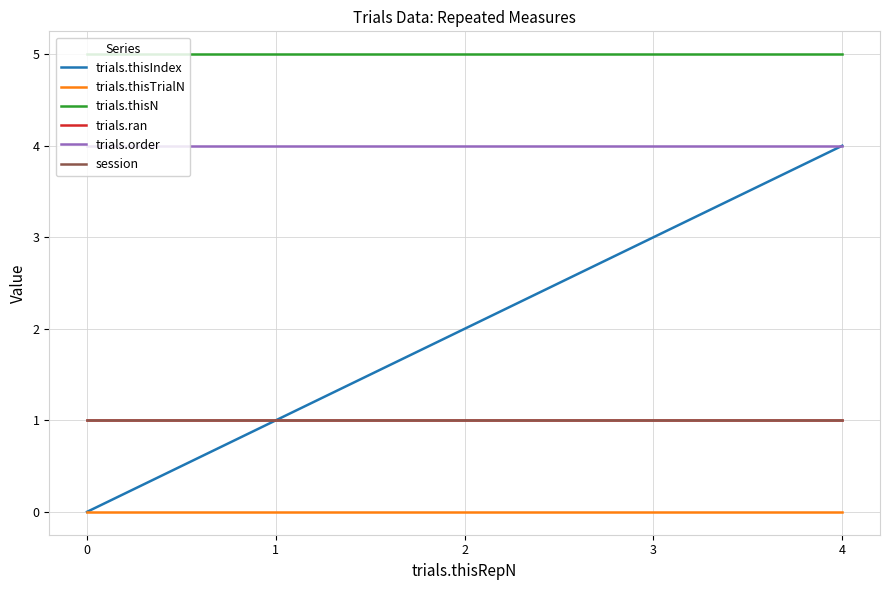

At 2, list the series in order from largest to smallest.

trials.thisN, trials.order, trials.thisIndex, trials.ran, session, trials.thisTrialN